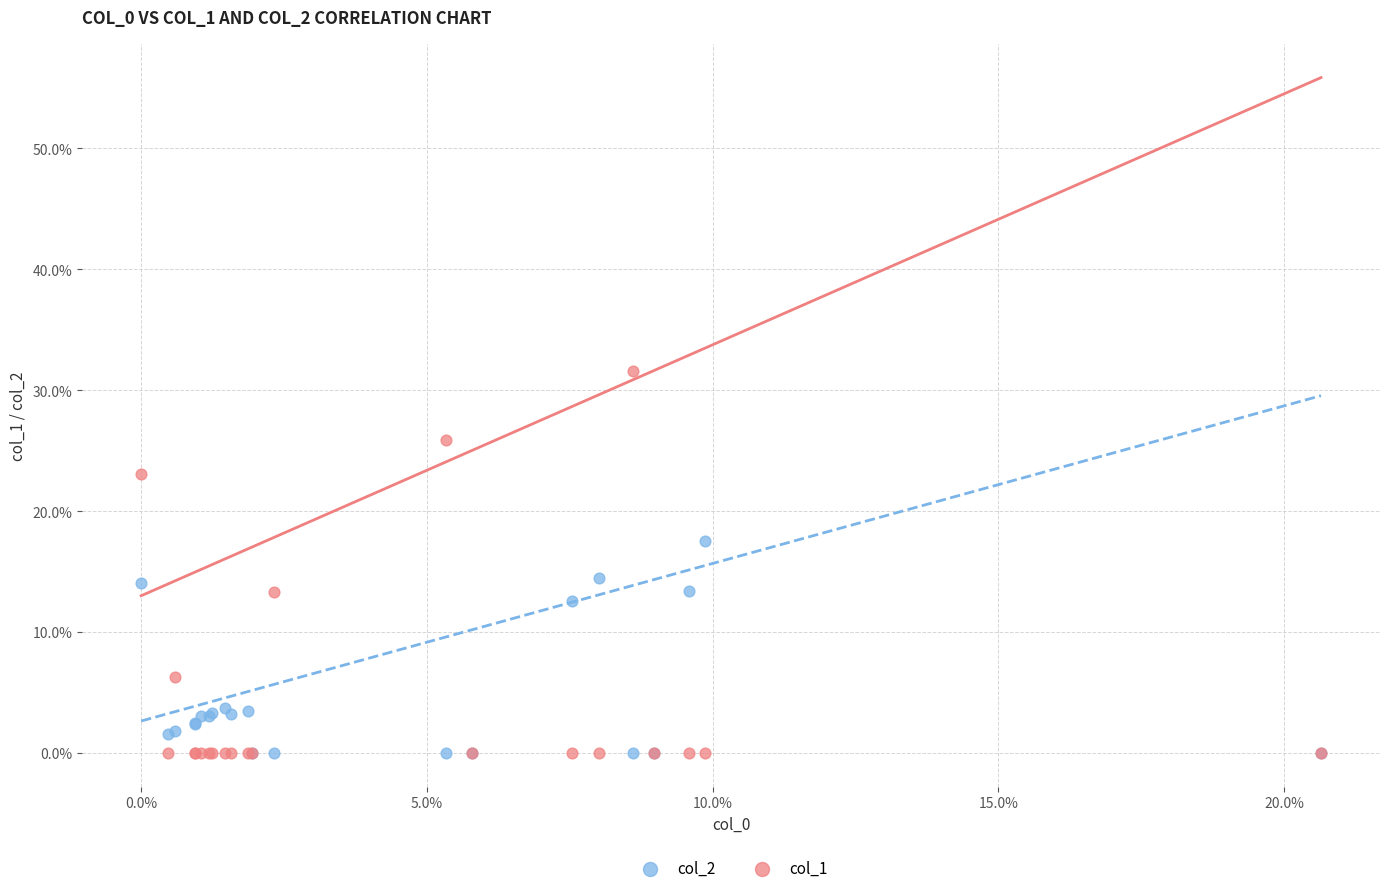

What are all the series names shown in the legend?

col_2, col_1